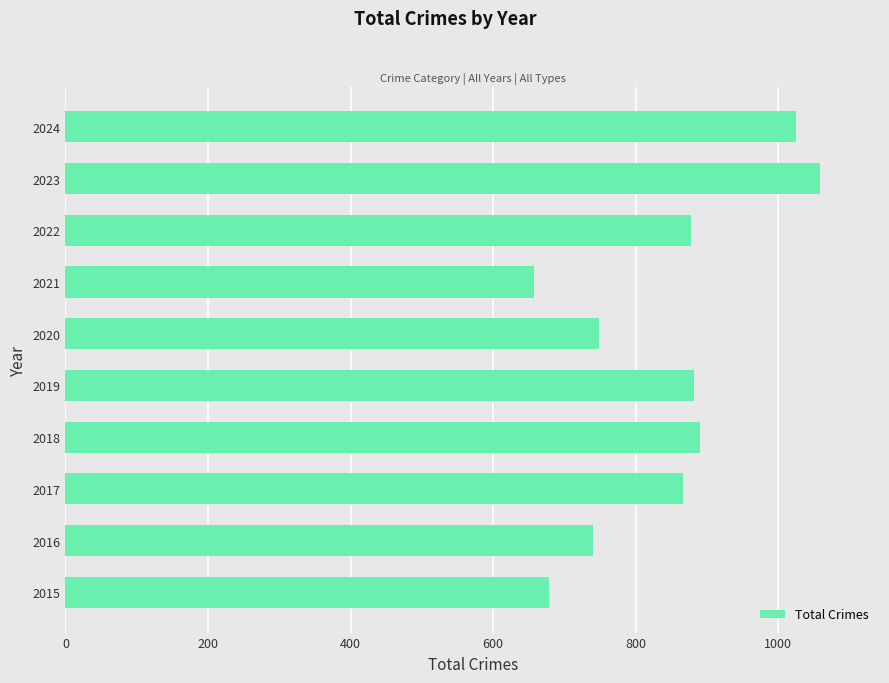

True or false: the data shows 749 at 2020.

True